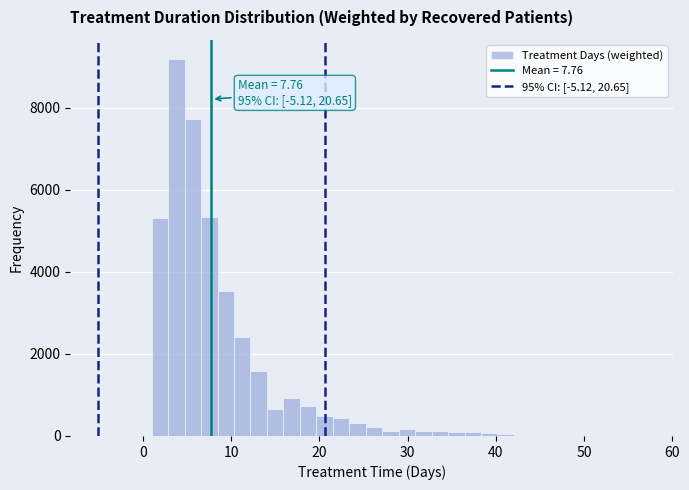

Around what value on the x-axis is the tallest bar? Give the approximate position of its centre, as read against the axis.

4